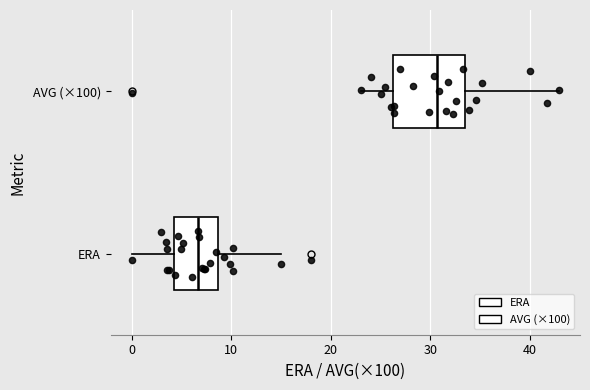

Which box's median line is the furthest to the right?

AVG (×100)